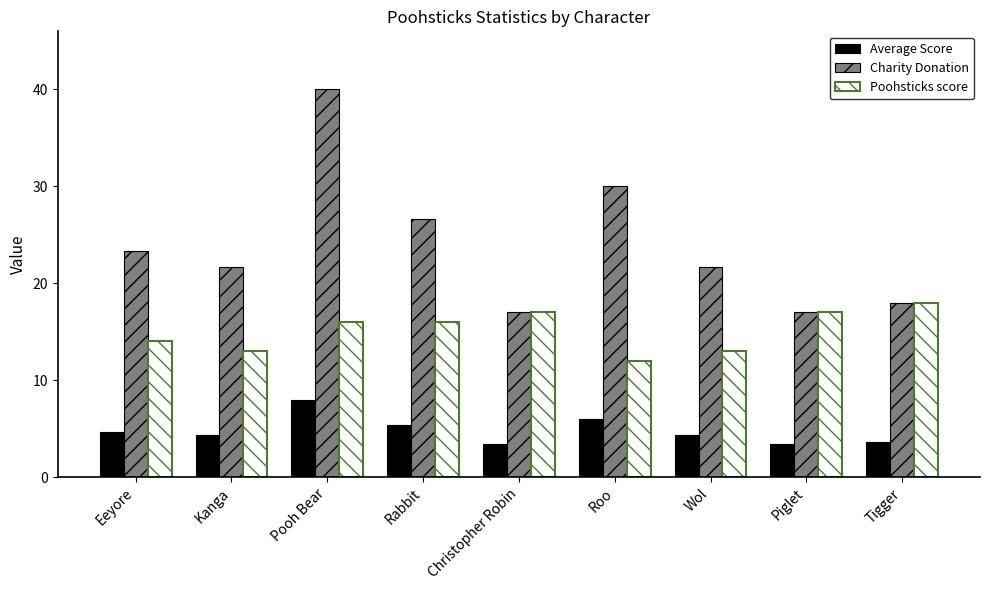

Is the value of Poohsticks score at Christopher Robin greater than the value of Average Score at Roo?

Yes